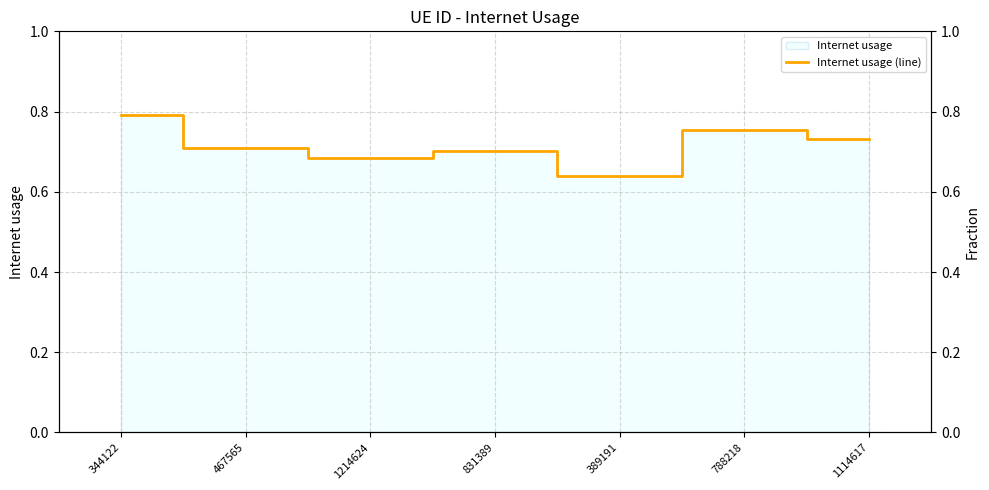

Reading left to right, transcribe all the data shown in this chart.

0.8	0.7	0.7	0.7	0.6	0.8	0.7